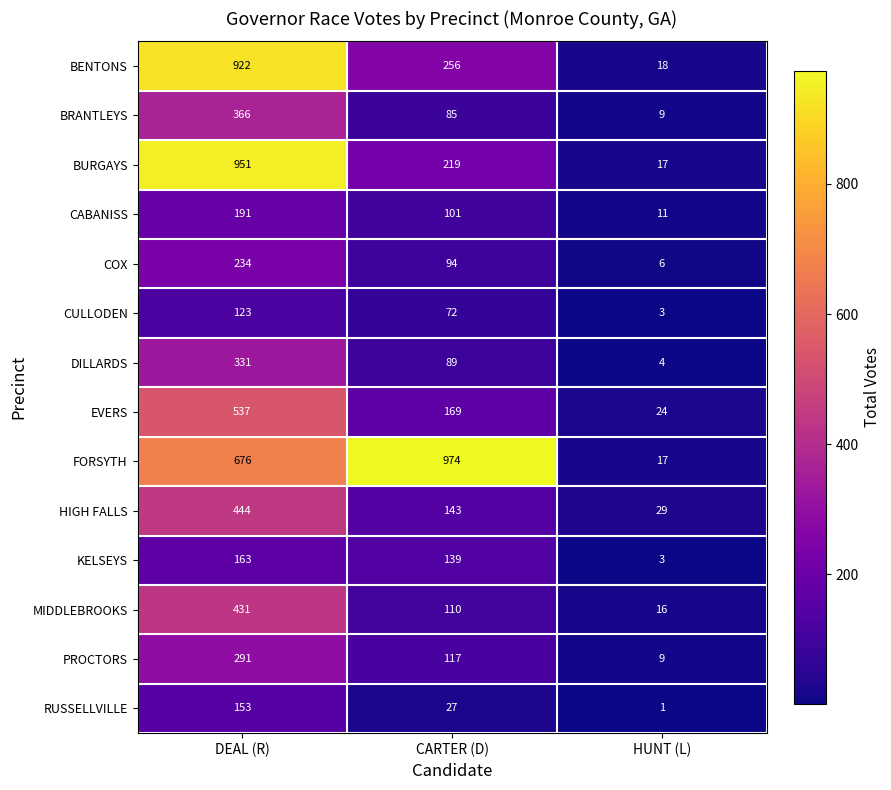

What is the minimum value for FORSYTH?

17